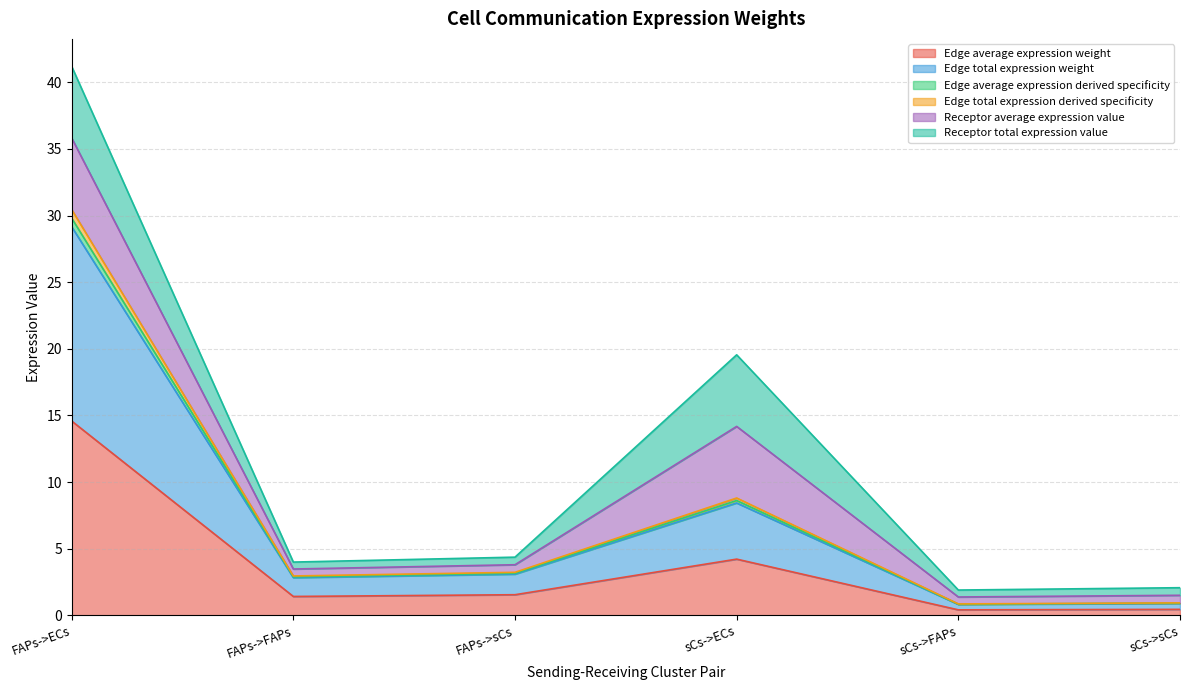

What is the value of the Edge total expression derived specificity point at the 3rd from the left?

3.2